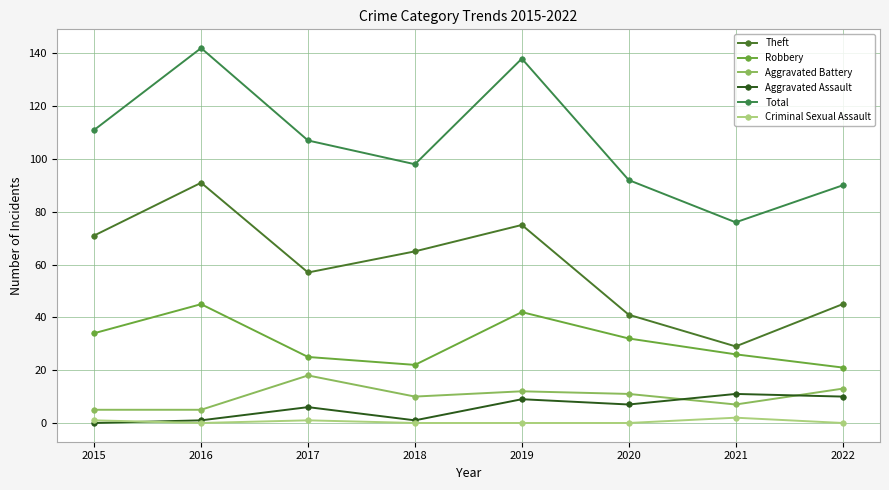

True or false: Robbery and Criminal Sexual Assault cross at least once.

False